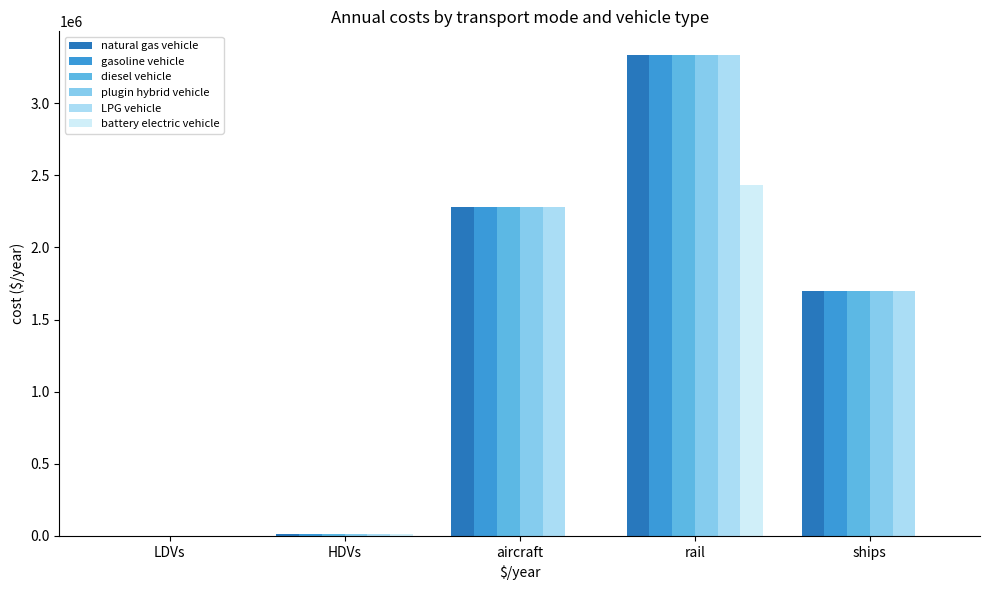

What is the sum of all diesel vehicle values?

7322985.0